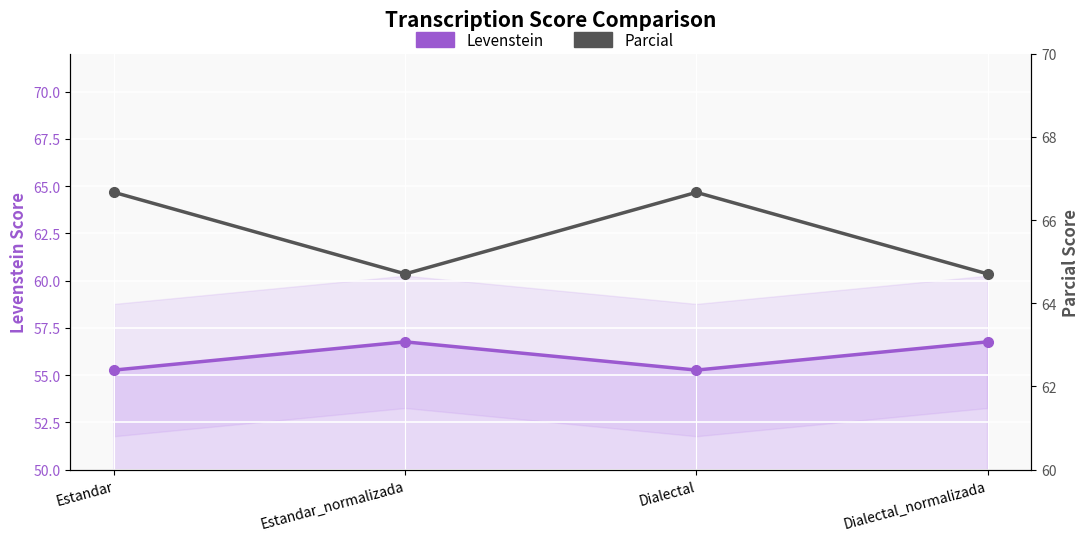

The value of Parcial at Dialectal_normalizada is 13.6. True or false?

False